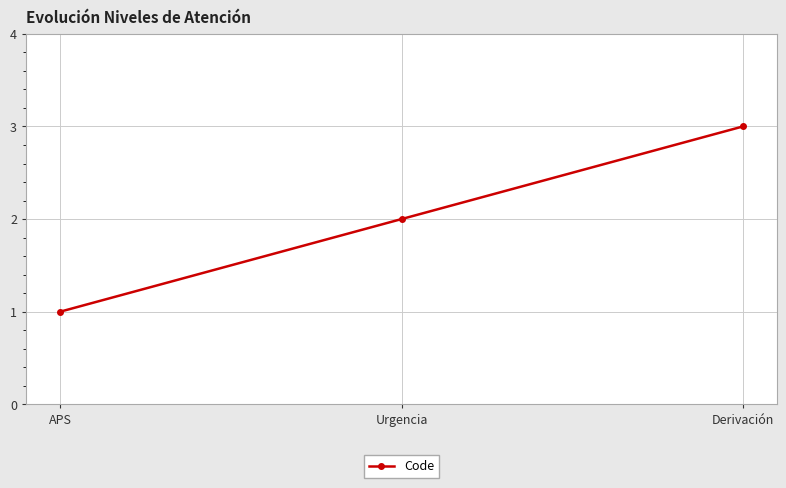

How many values are between 1 and 3?

3